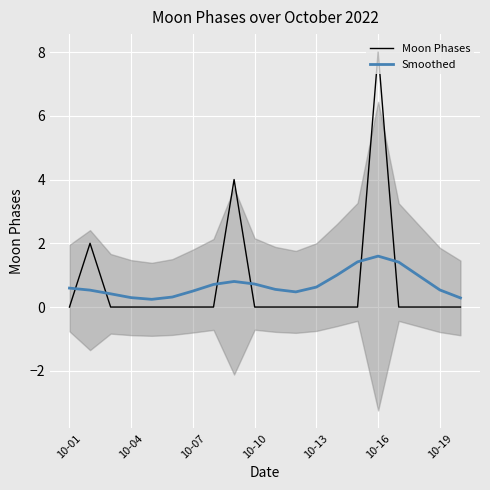

What are all the series names shown in the legend?

Moon Phases, Smoothed